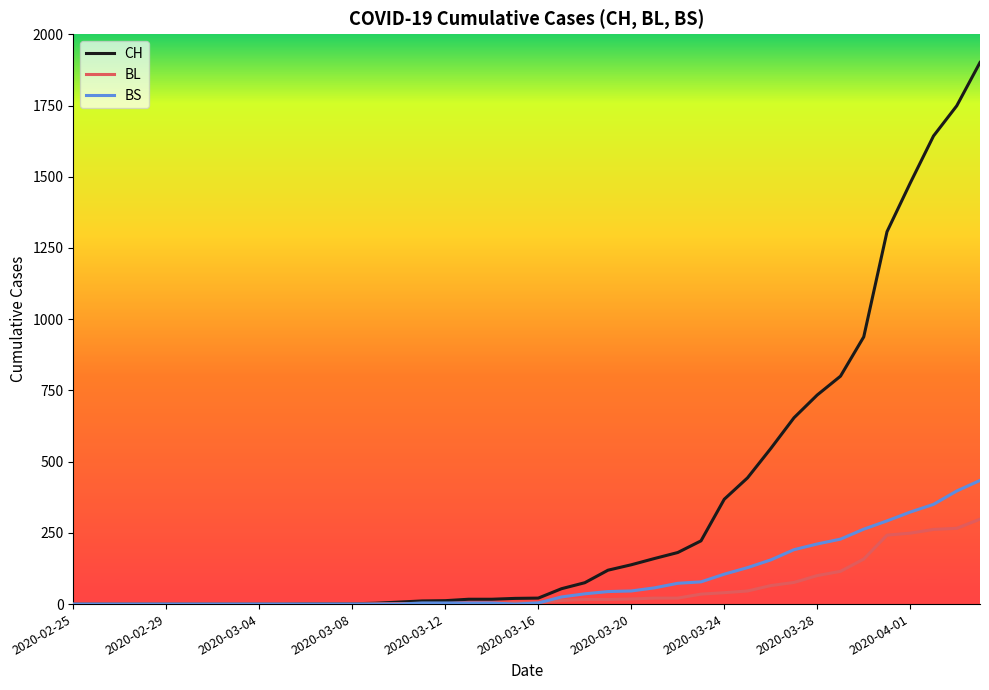

Which series has the widest spread of values?

CH